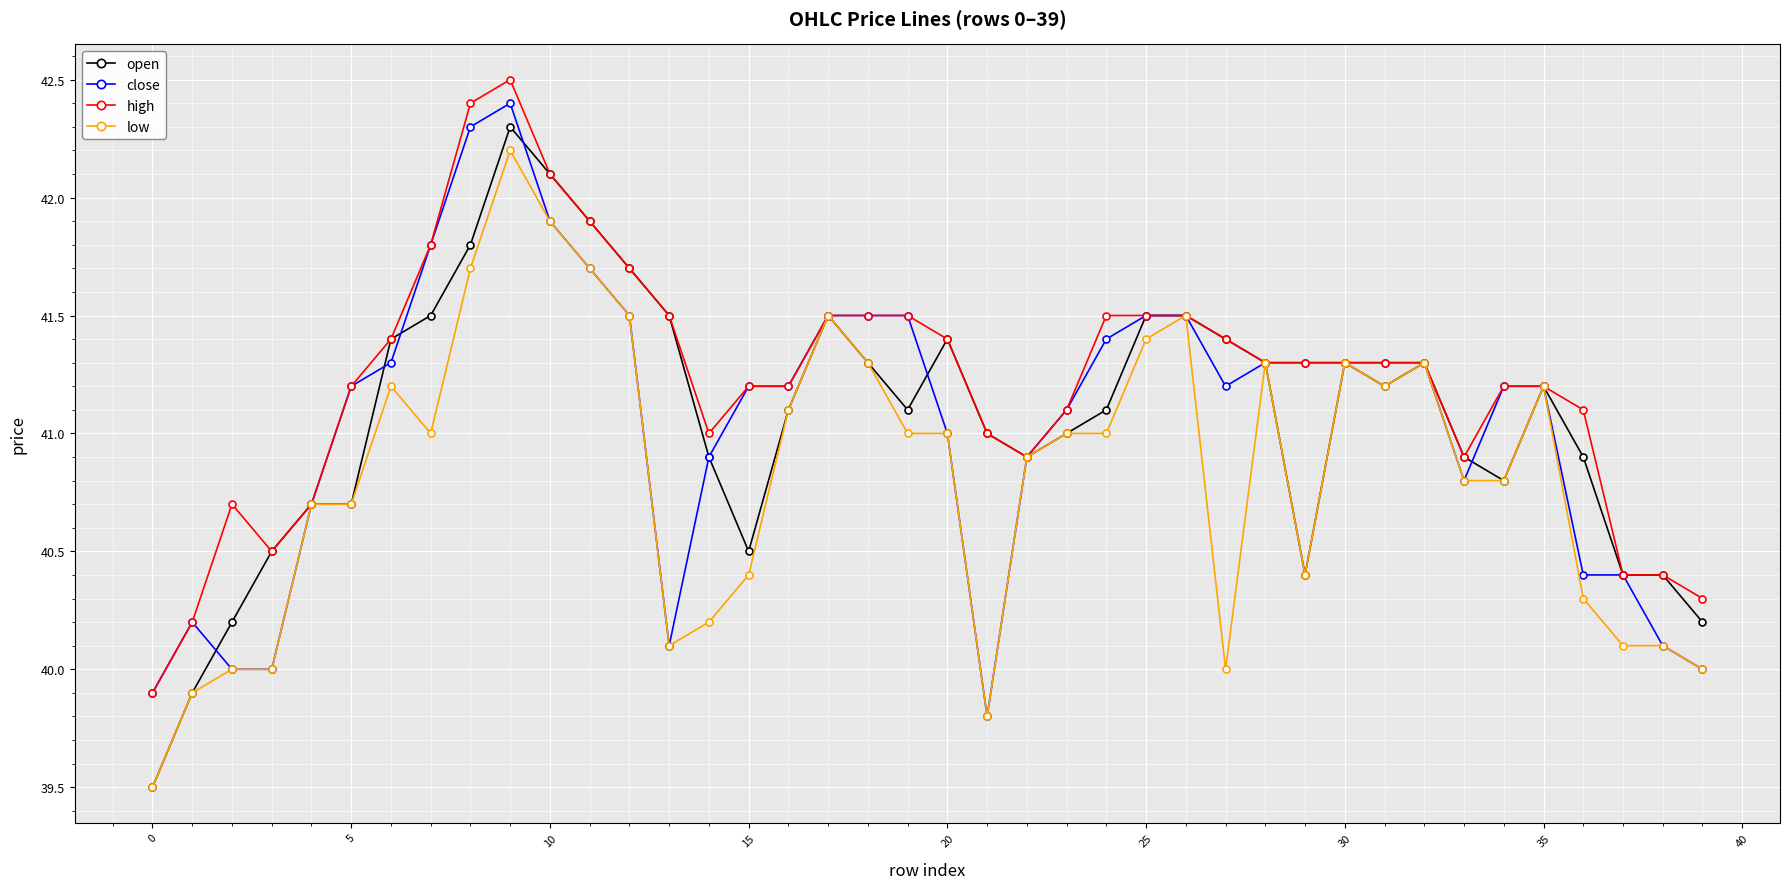

What is the greatest value displayed?

42.5